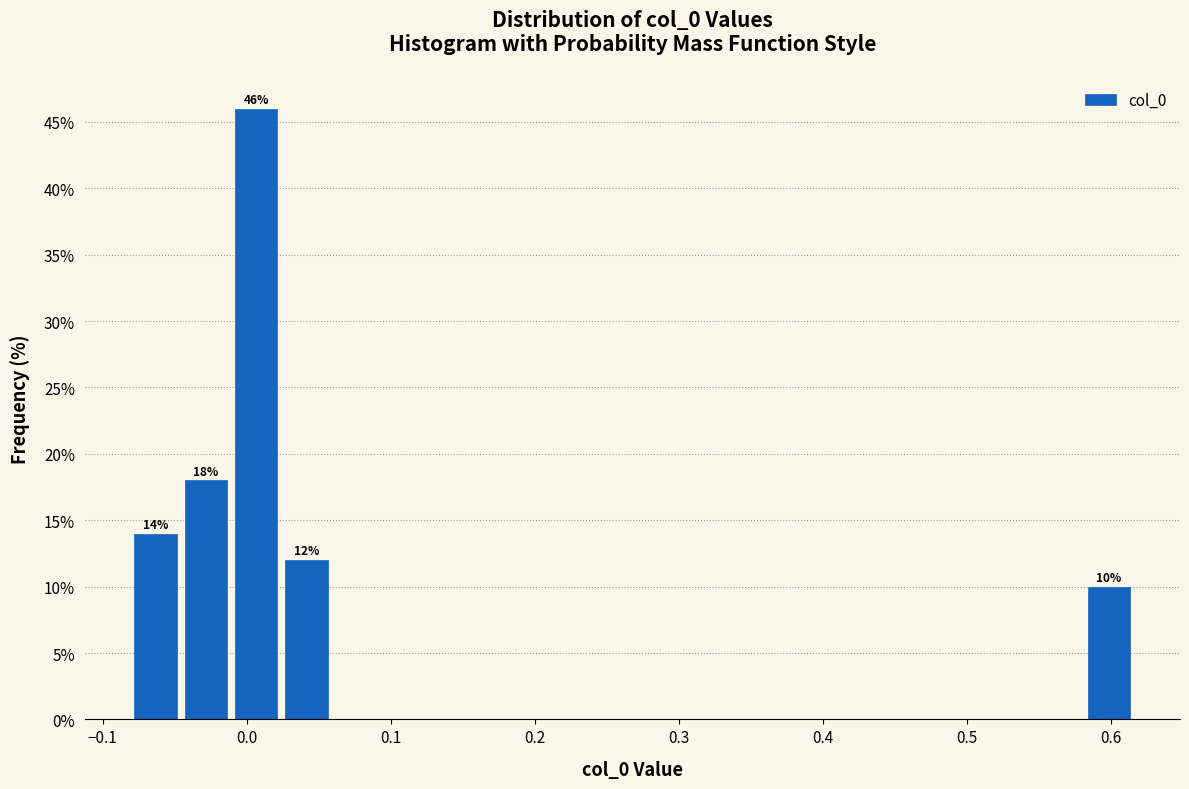

Around what value on the x-axis is the tallest bar? Give the approximate position of its centre, as read against the axis.

0.01